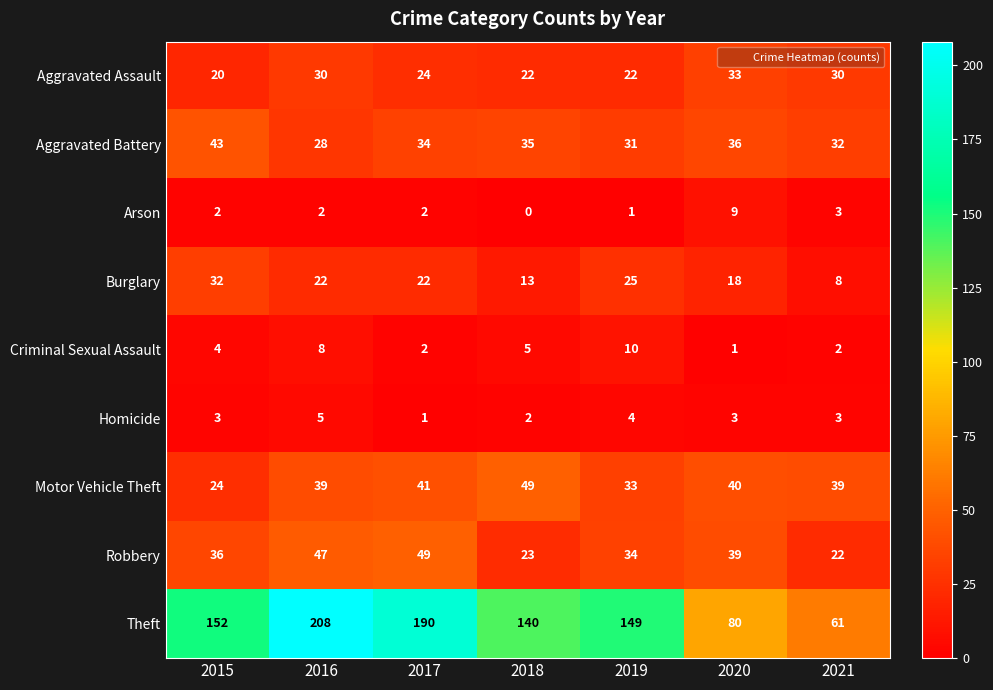

What is the difference between the Aggravated Assault values at 2015 and 2016?

10